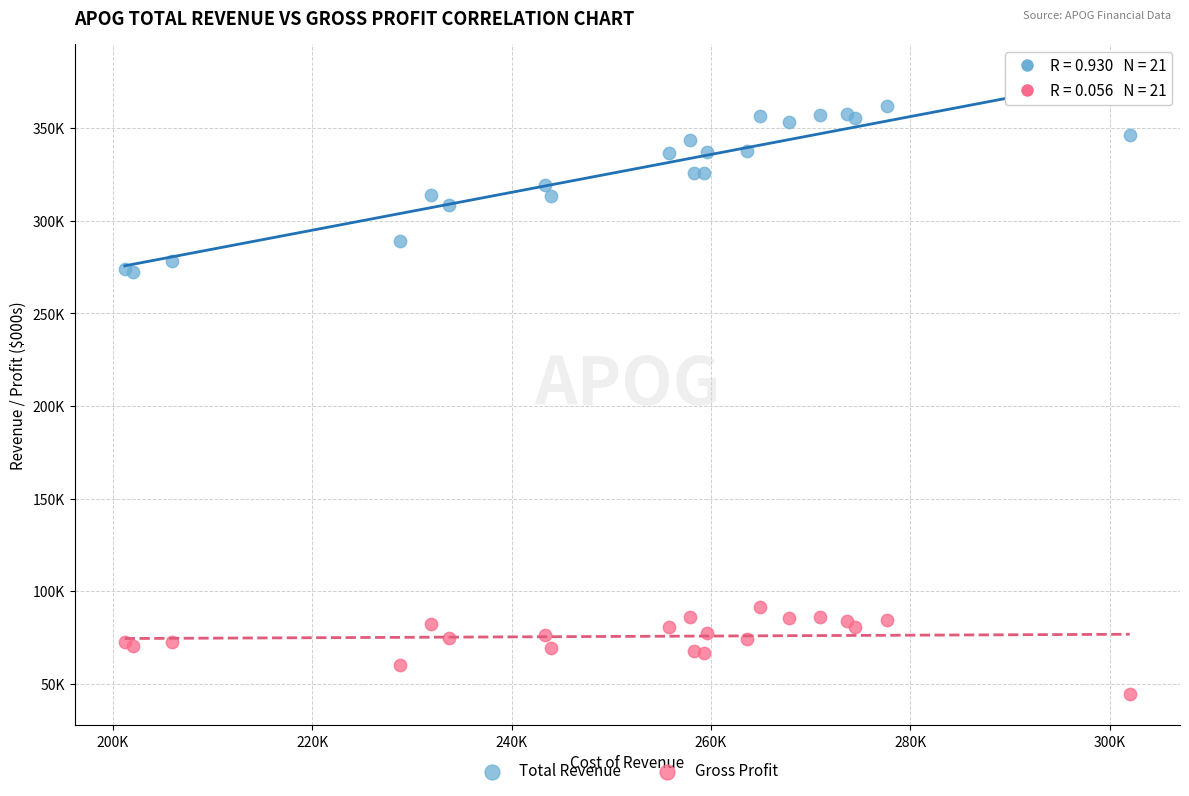

What are all the series names shown in the legend?

Total Revenue, Gross Profit